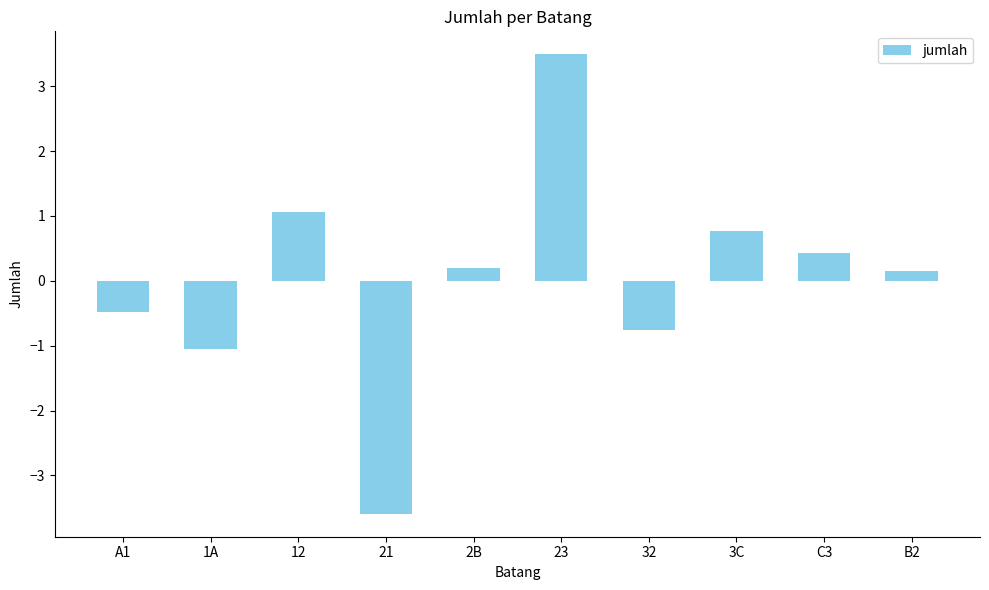

How many values are below 0?

4